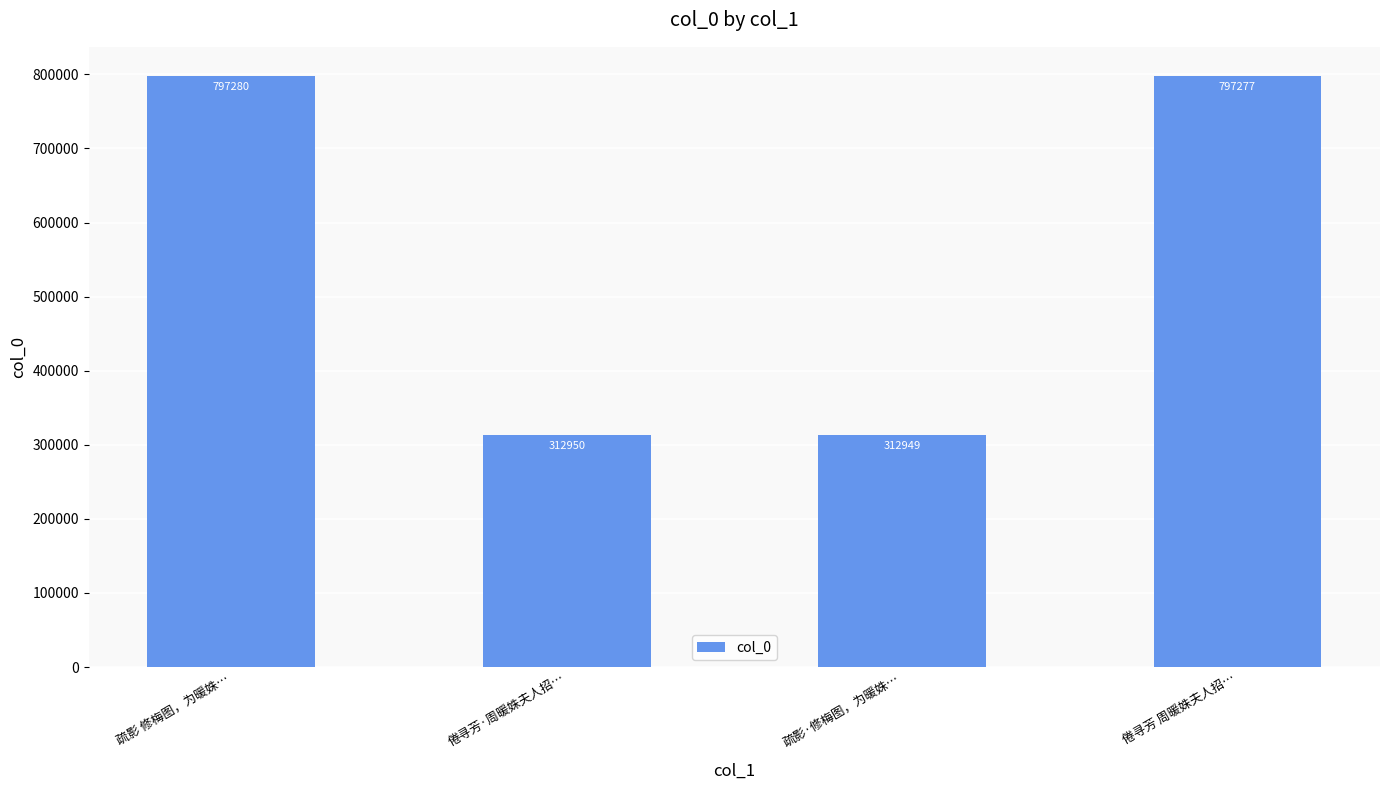

What is the sum of all values?

2220456